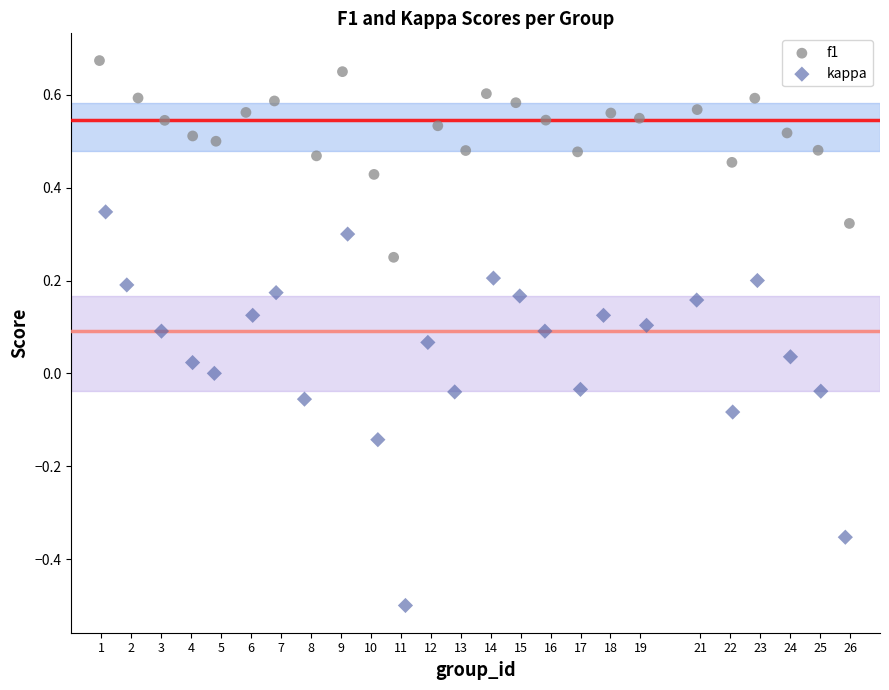

Which series contains the highest Y value?

f1